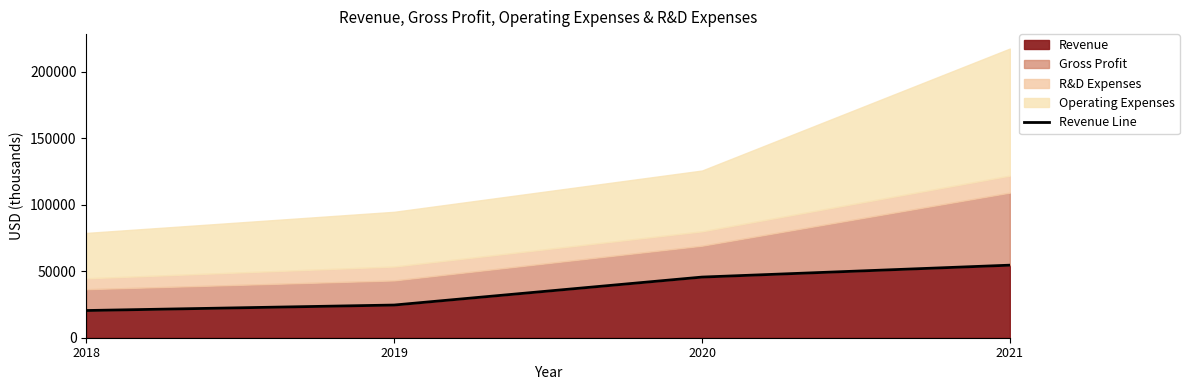

How many categories are shown in the chart?

4